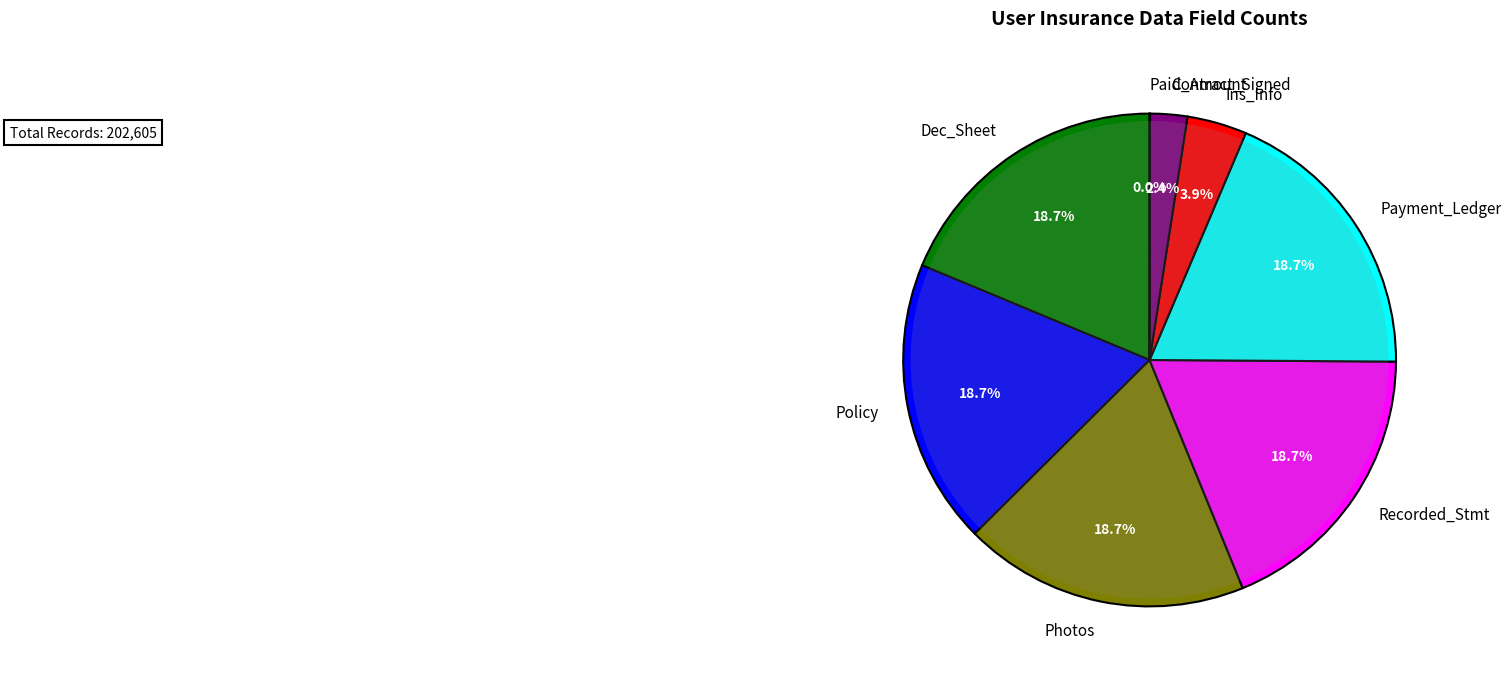

True or false: Contract_Signed accounts for 8% of the total.

False